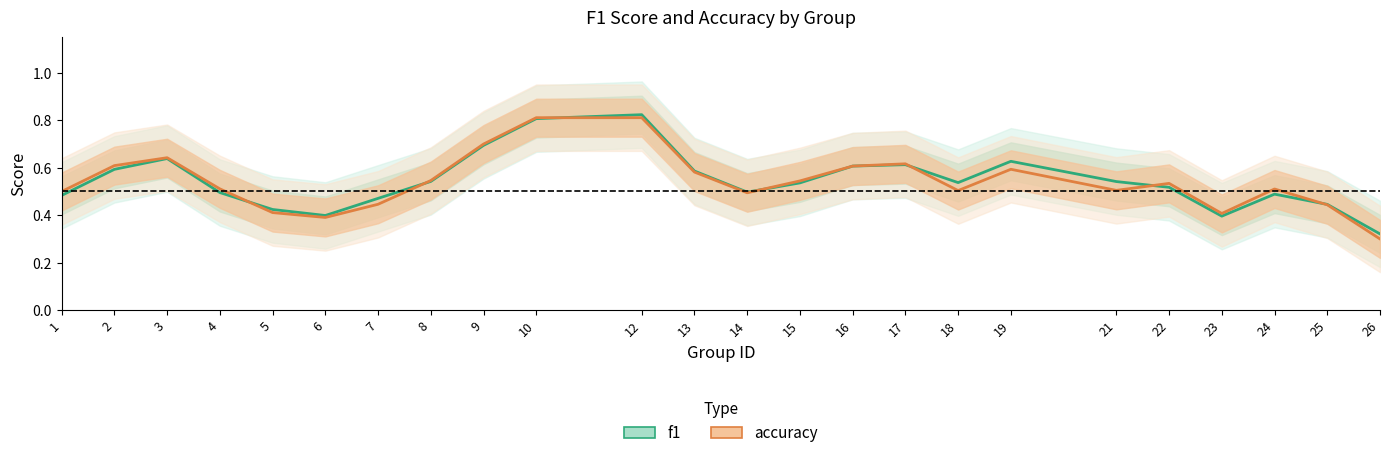

Reading right to left, what are all the values shown in this chart?

f1: 0.3	0.4	0.5	0.4	0.5	0.5	0.6	0.5	0.6	0.6	0.5	0.5	0.6	0.8	0.8	0.7	0.5	0.5	0.4	0.4	0.5	0.6	0.6	0.5
accuracy: 0.3	0.4	0.5	0.4	0.5	0.5	0.6	0.5	0.6	0.6	0.5	0.5	0.6	0.8	0.8	0.7	0.5	0.4	0.4	0.4	0.5	0.6	0.6	0.5